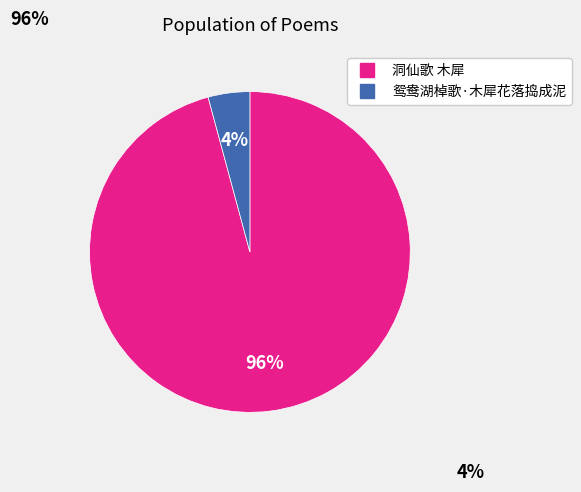

To the nearest percent, what is the combined percentage of 洞仙歌 木犀 and 鸳鸯湖棹歌·木犀花落捣成泥?

100%